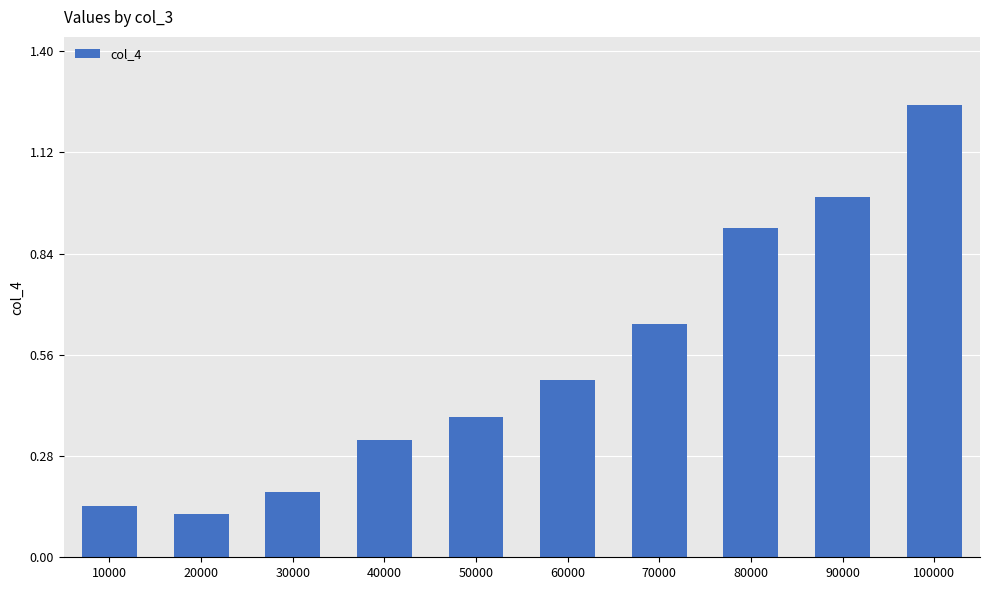

What is the change in value from 20000 to 90000?

+0.9